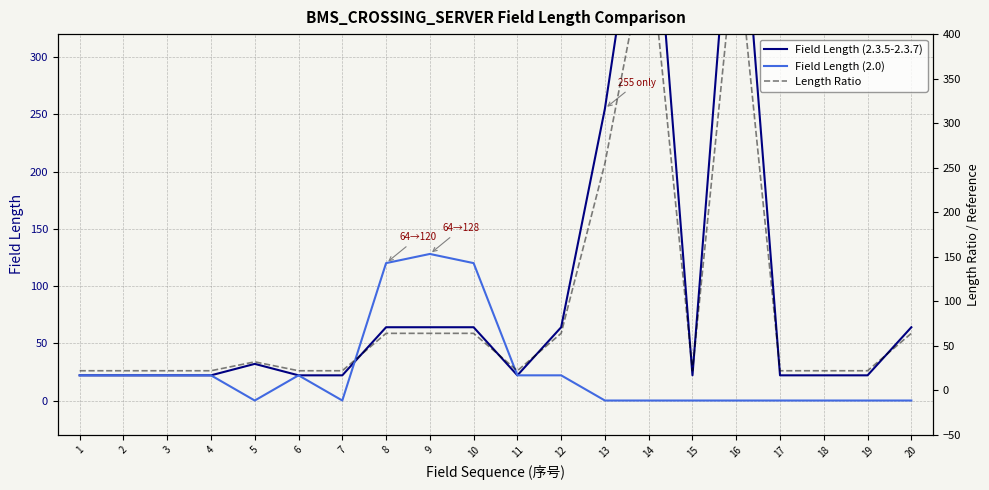

Does the chart have visible grid lines?

Yes